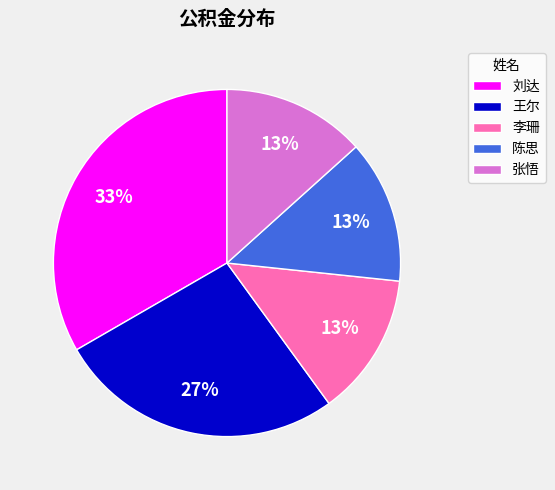

Count the number of slices in the pie.

5